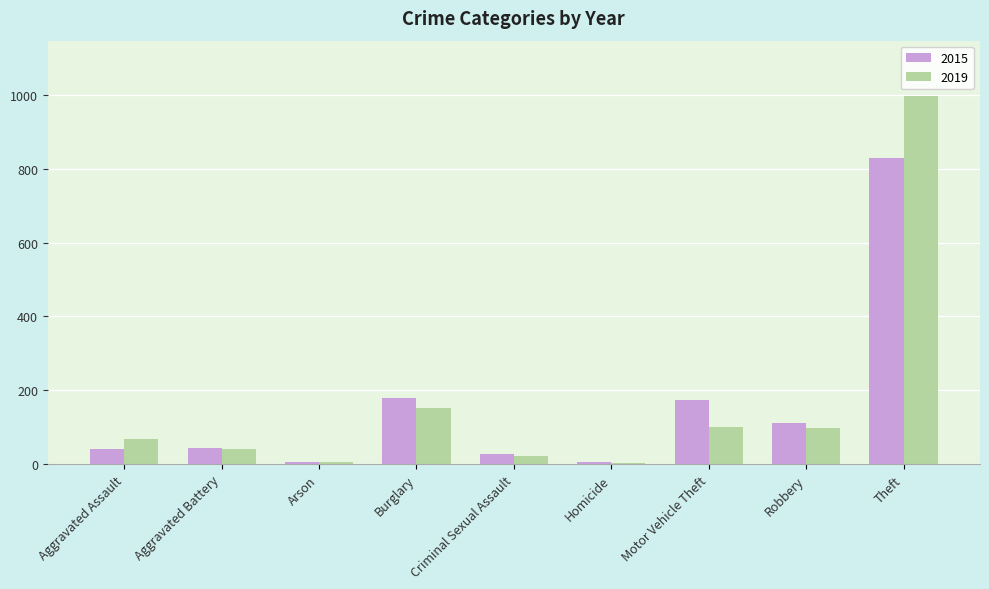

At which category is the sum across all series the highest?

Theft